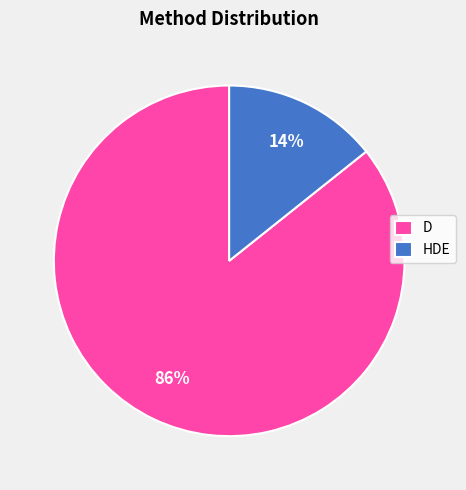

To the nearest percent, what is the combined percentage of D and HDE?

100%